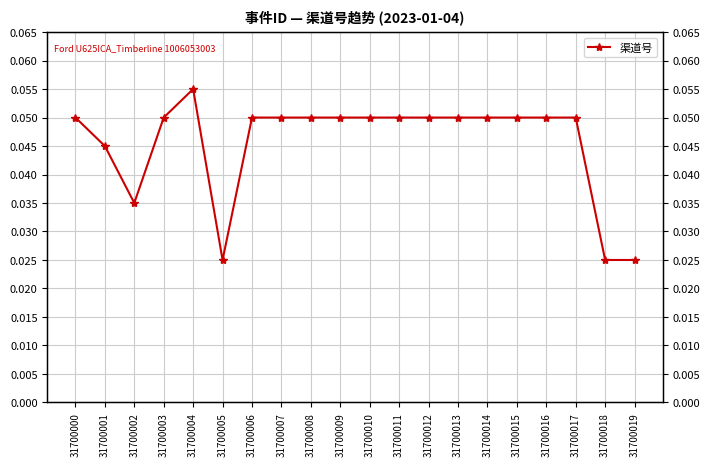

What is the maximum value shown in the chart?

0.1